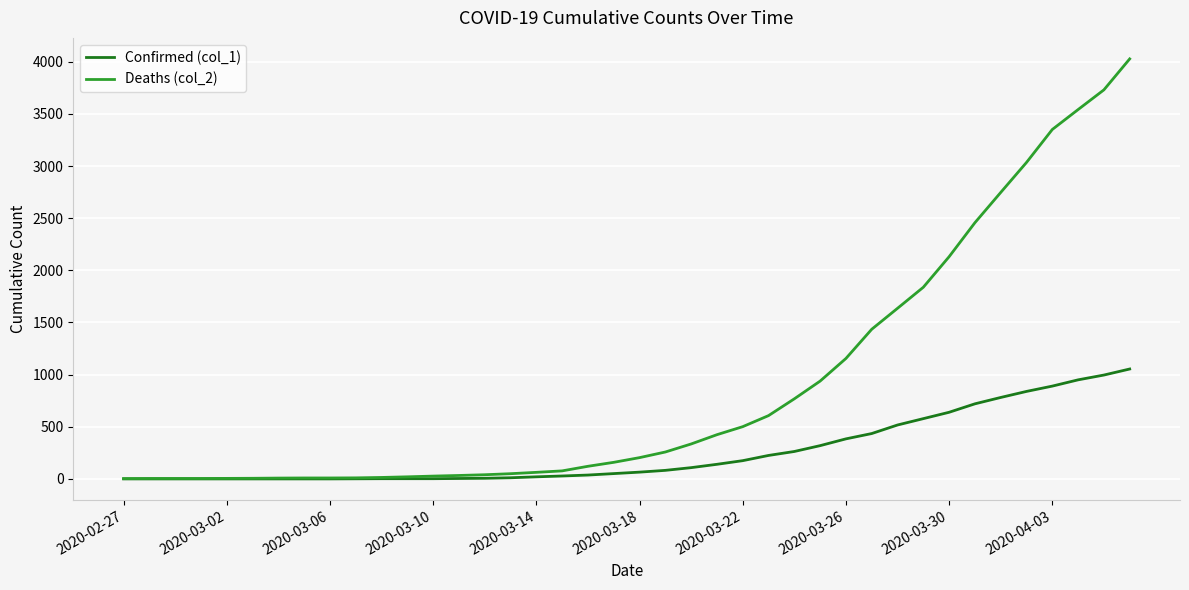

Rank the series by their maximum value, from lowest to highest.

Confirmed (col_1), Deaths (col_2)